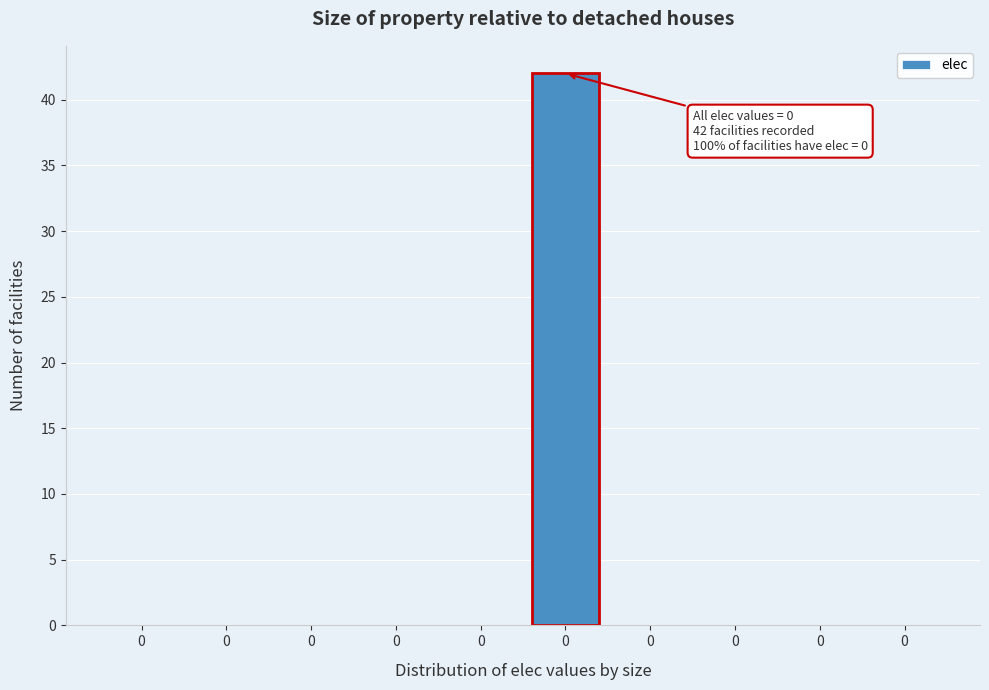

Are the bars horizontal?

No